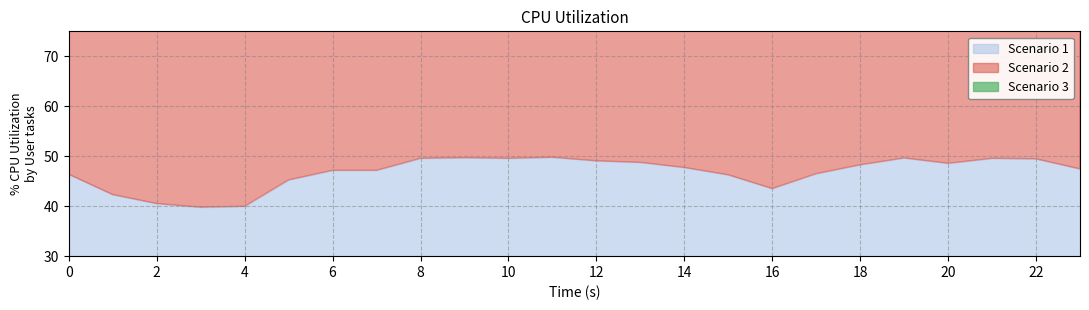

Count the number of data series in this chart.

3